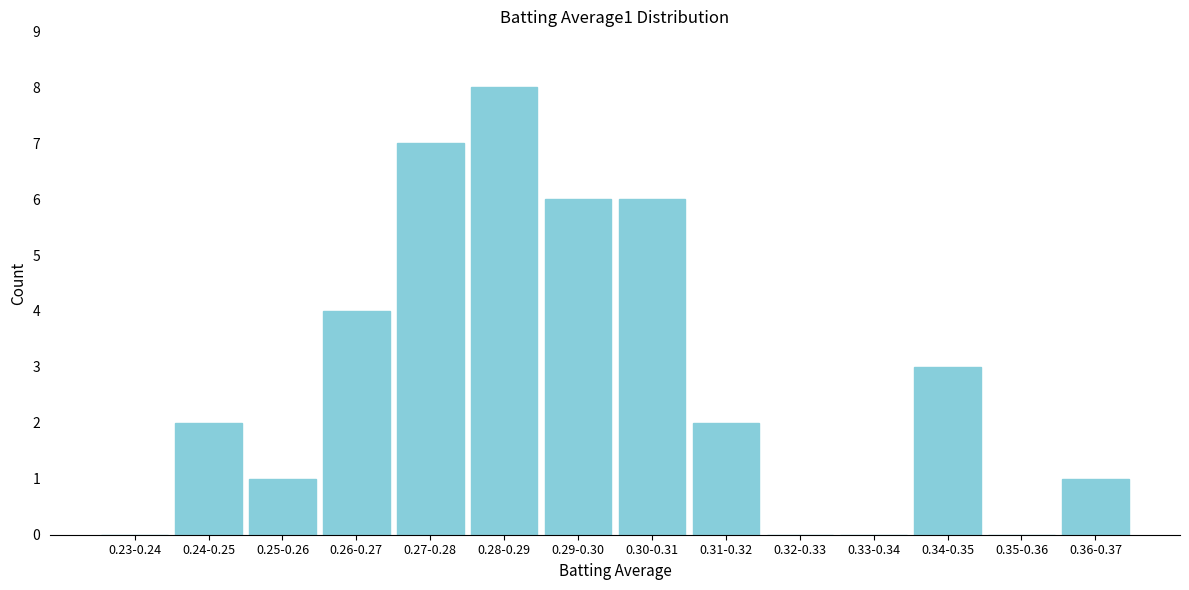

Reading left to right, extract all data points from this chart.

0.23-0.24=0	0.24-0.25=2	0.25-0.26=1	0.26-0.27=4	0.27-0.28=7	0.28-0.29=8	0.29-0.30=6	0.30-0.31=6	0.31-0.32=2	0.32-0.33=0	0.33-0.34=0	0.34-0.35=3	0.35-0.36=0	0.36-0.37=1